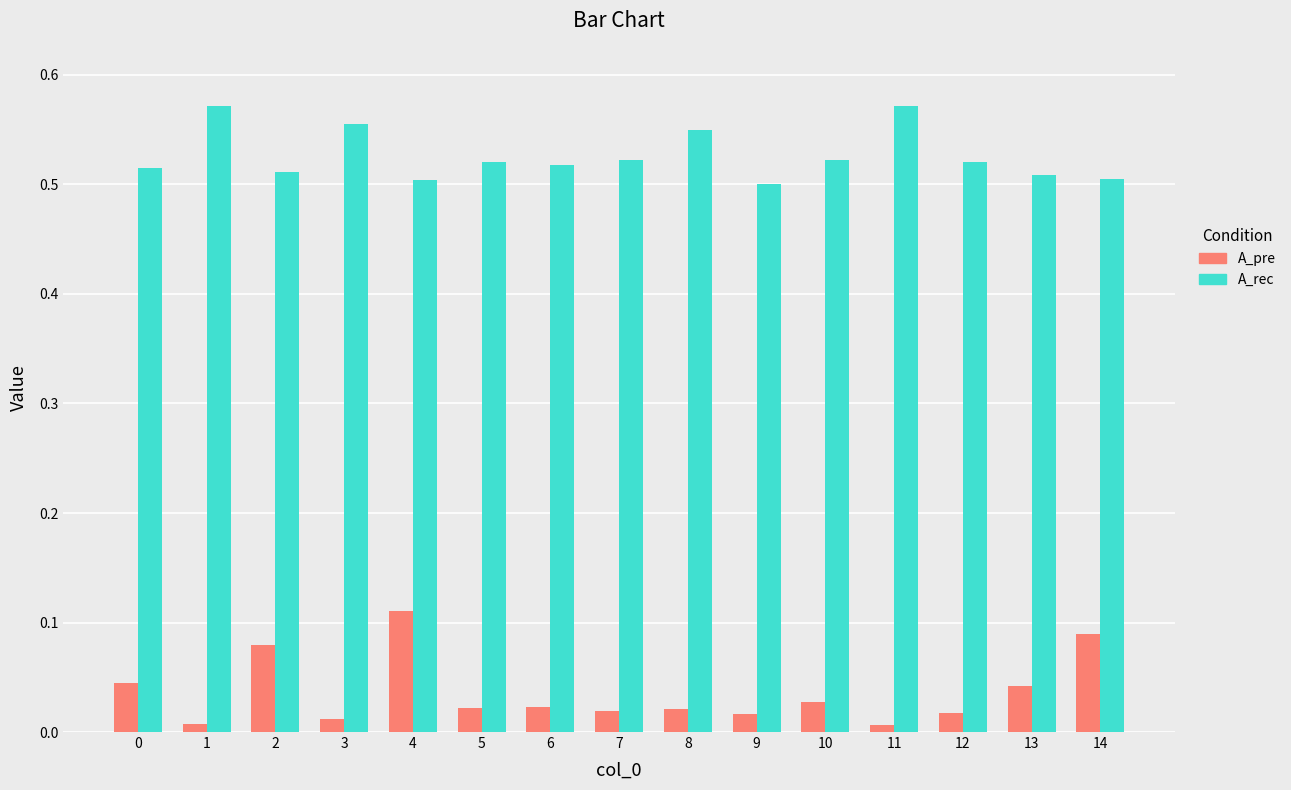

Which category has the highest value in the A_pre series?

4